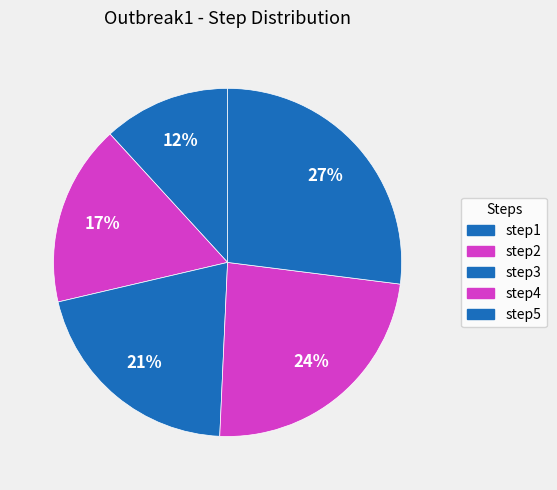

How many slices are in this pie chart?

5